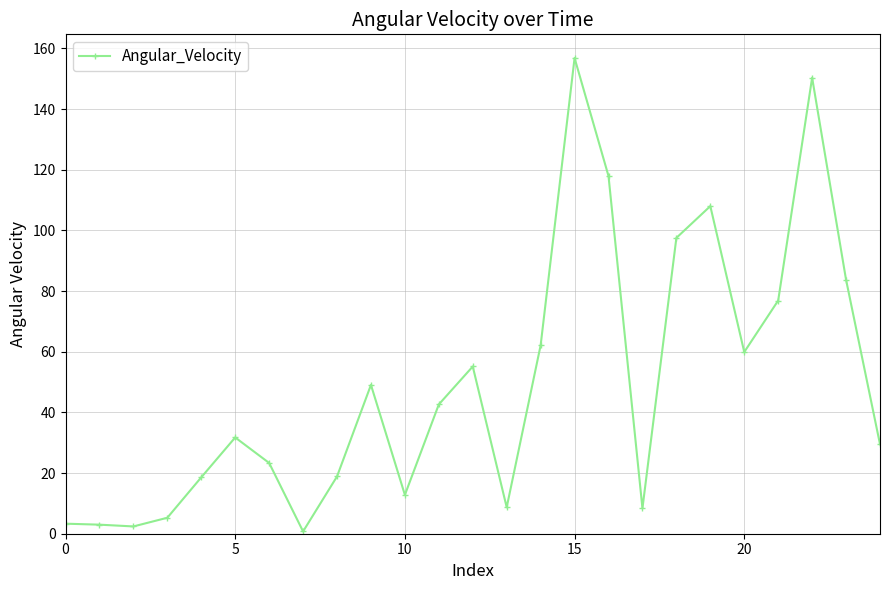

What is the average value?

49.1